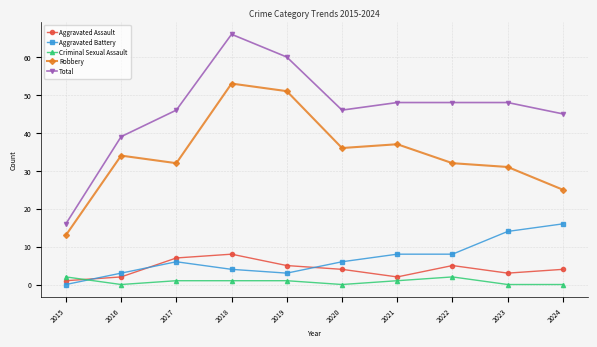

True or false: Criminal Sexual Assault and Robbery intersect in this chart.

False